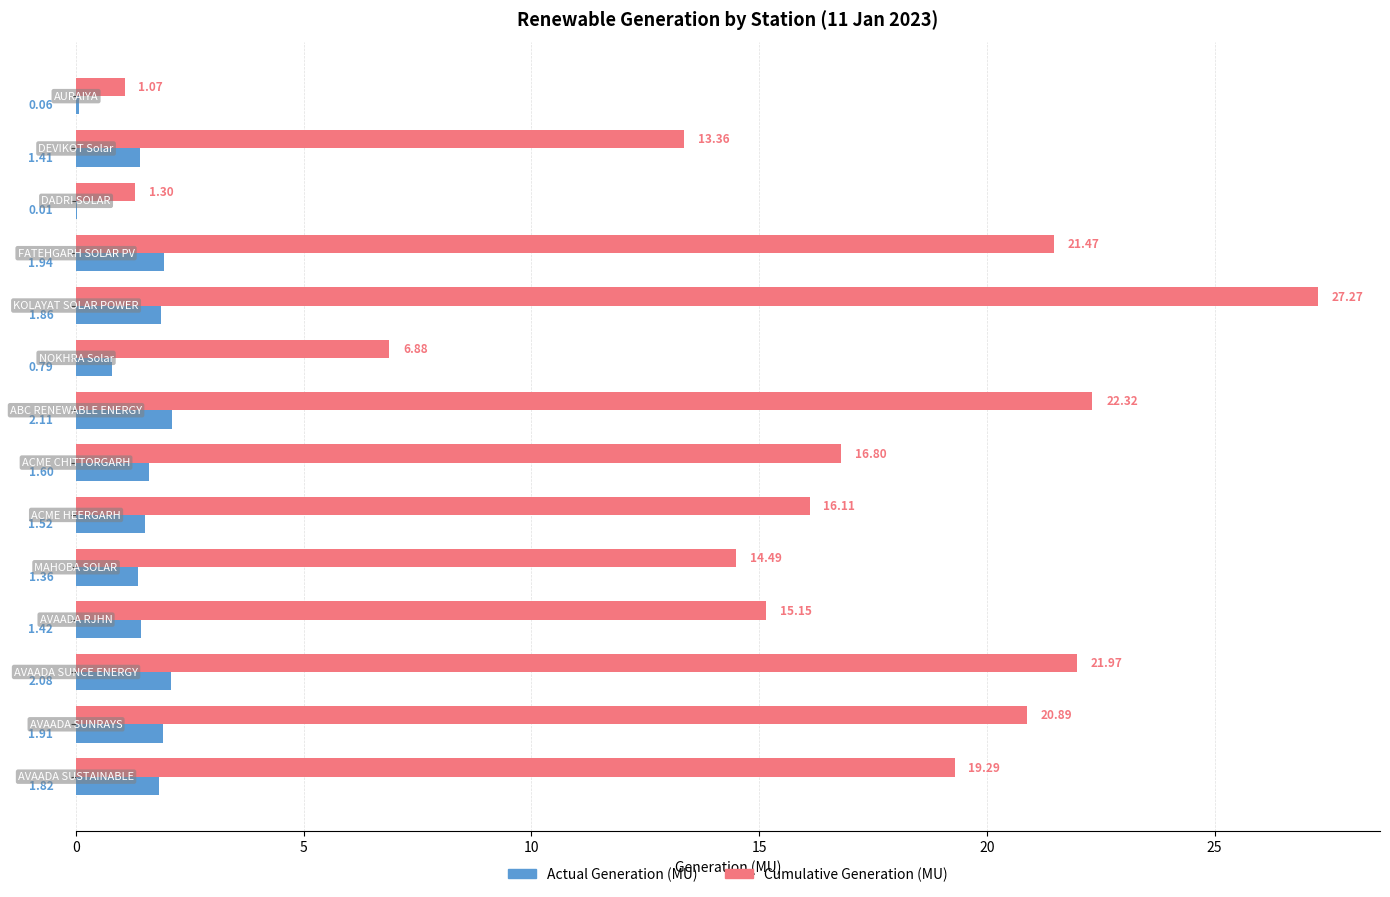

What is the sum of all Actual Generation (MU) values?

19.9